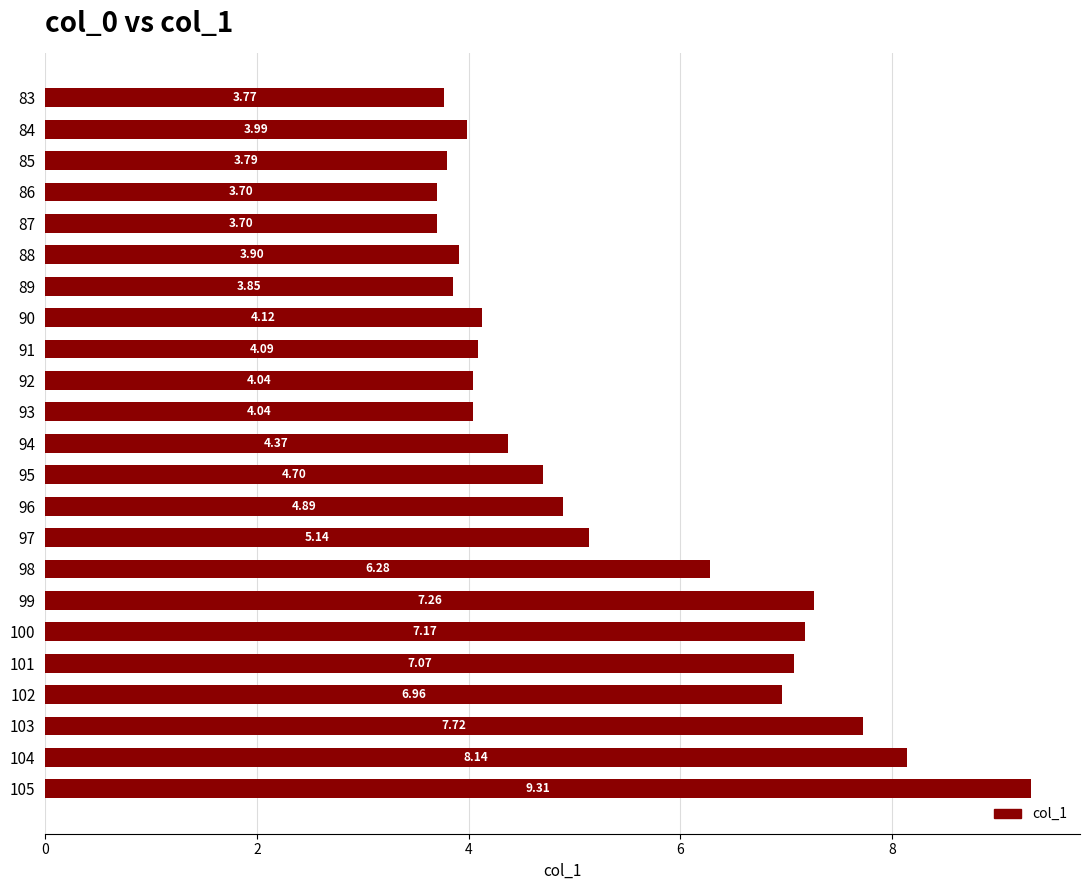

Which has a higher value, 90 or 87?

90